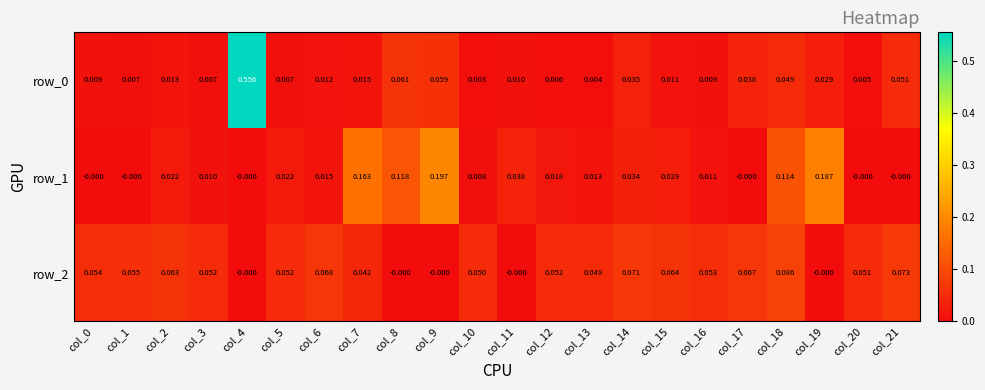

At which label is row_0 closest to 0?

col_10